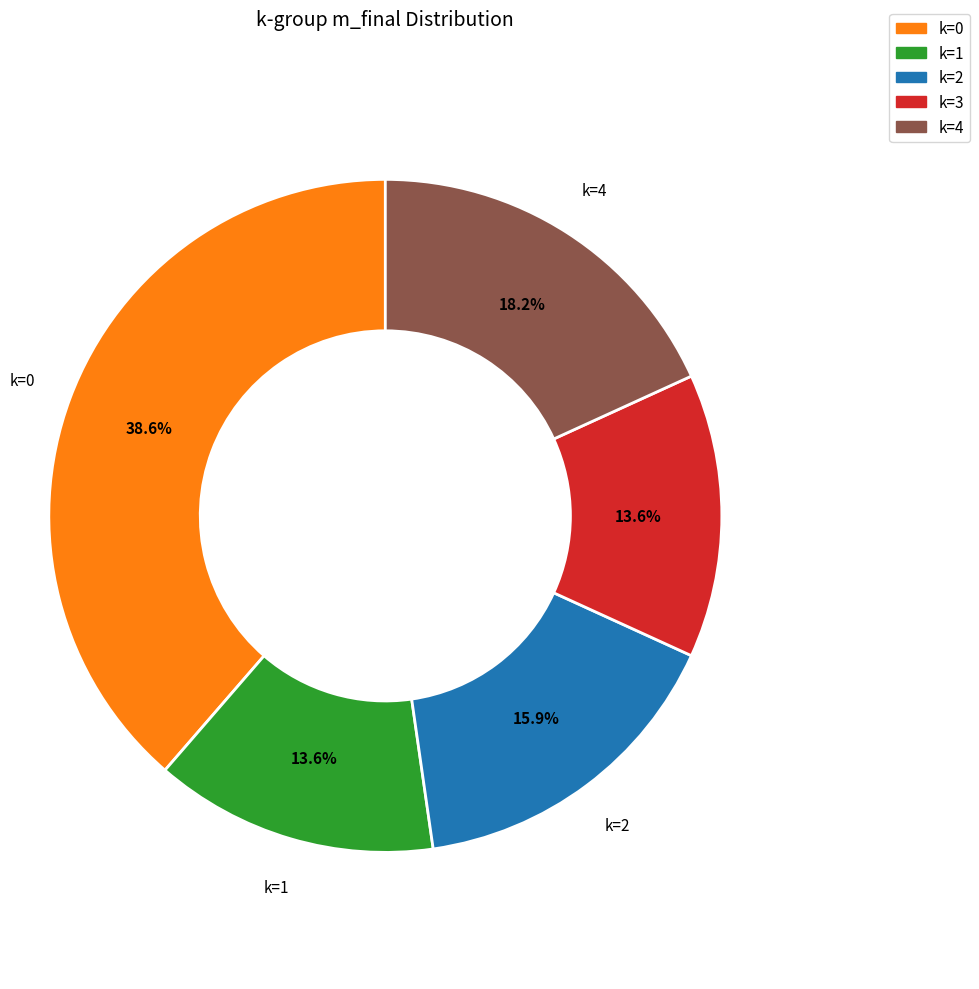

Count the number of slices in the pie.

5